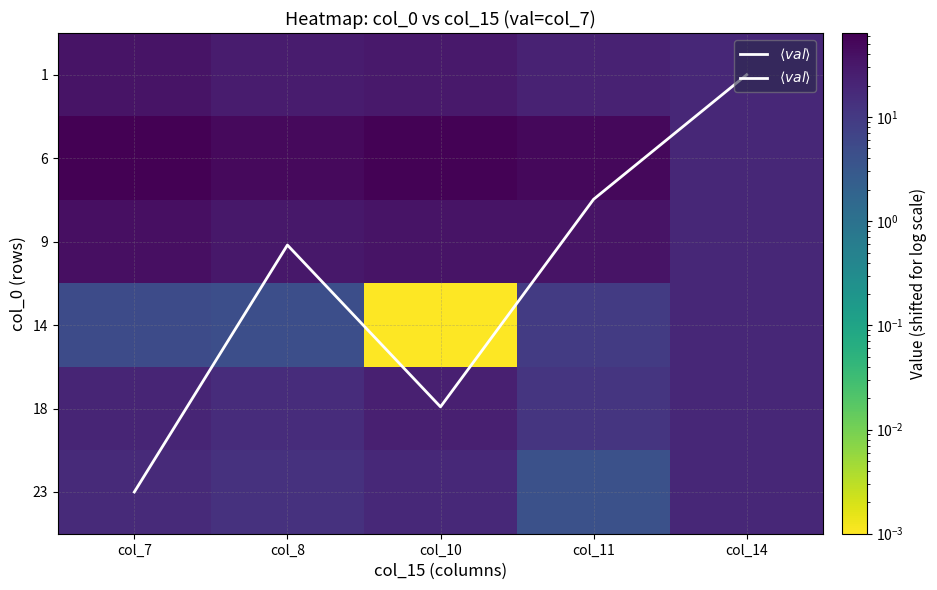

Which has a higher value, col_11 or col_10?

col_10